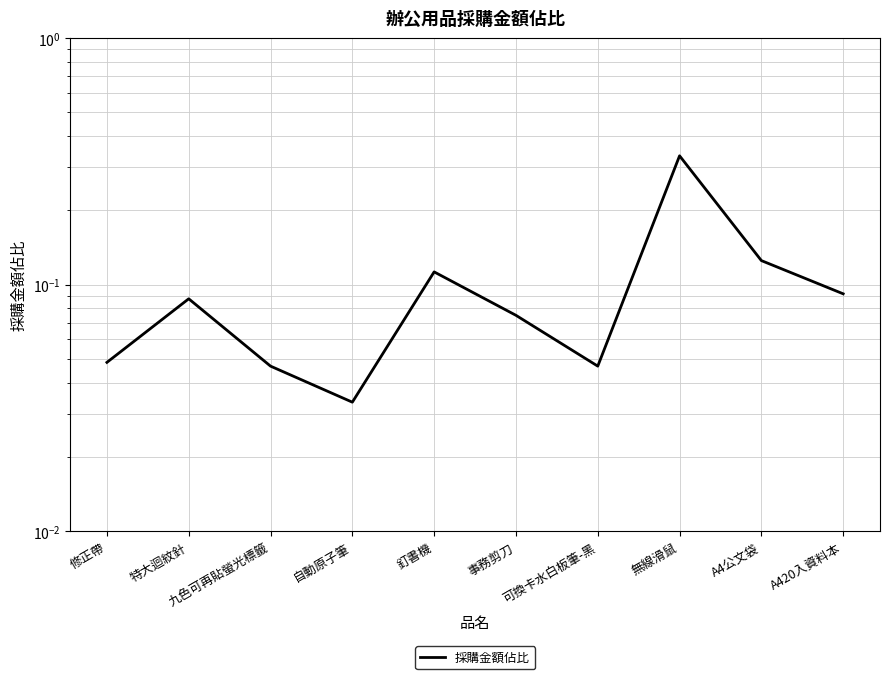

What is the label of the 8th point from the right?

九色可再貼螢光標籤